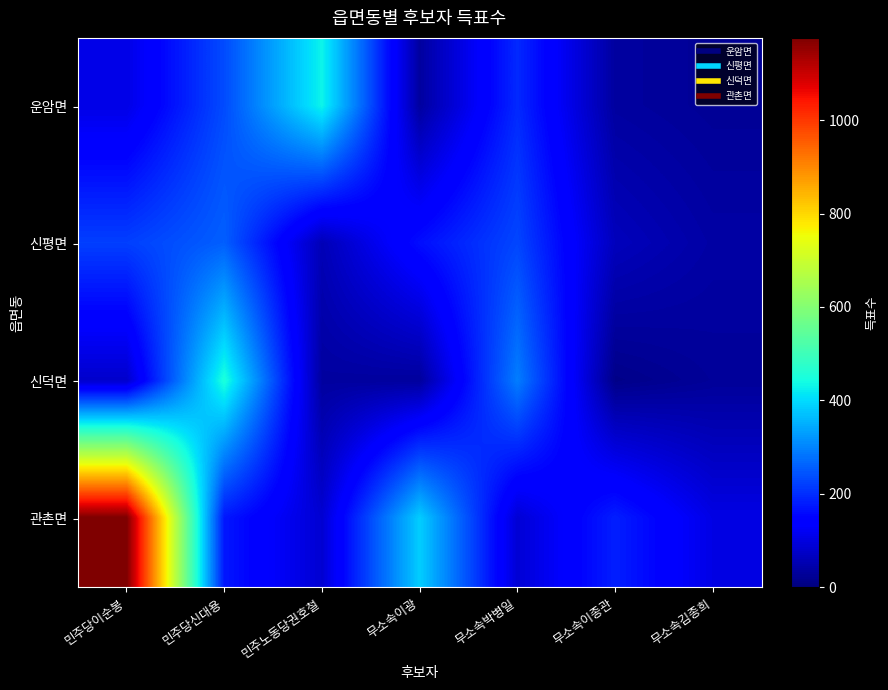

How many categories are shown in the chart?

7